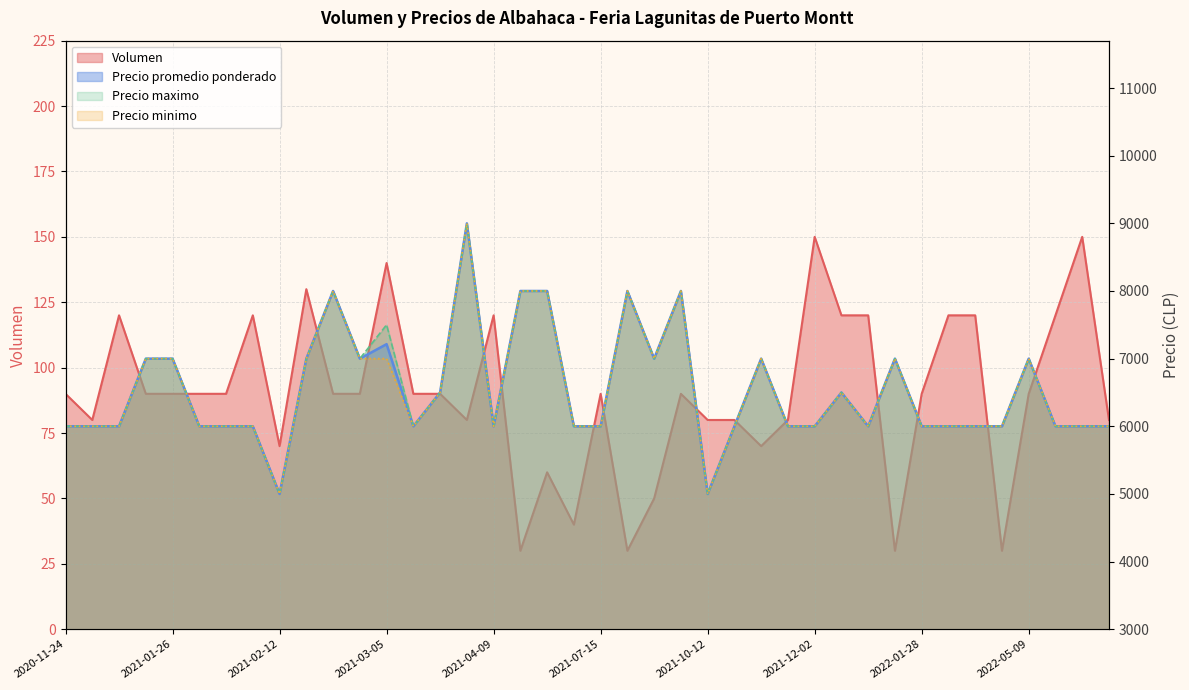

What is the difference between the Precio maximo values at 2021-03-09 and 2021-06-29?

2000